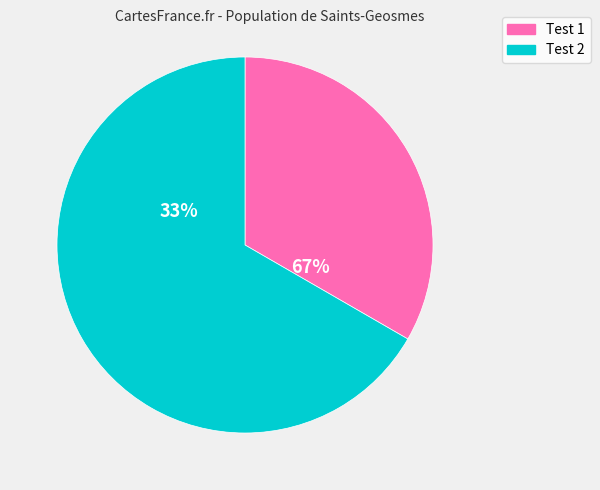

To the nearest percent, what is the average slice percentage?

50%